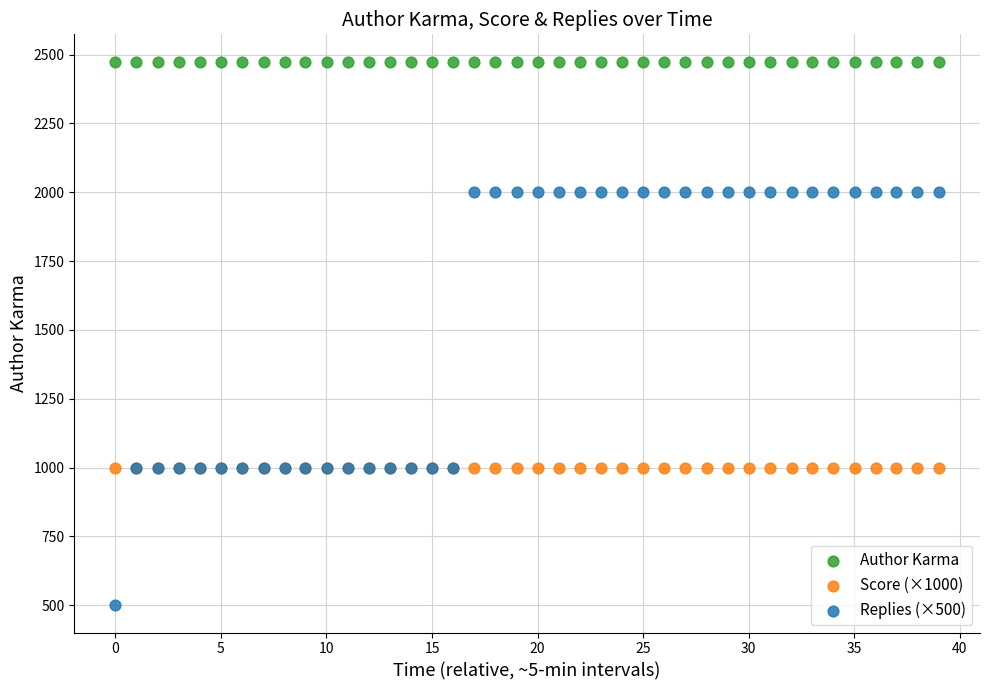

Which series reaches the minimum Y coordinate?

Replies (×500)